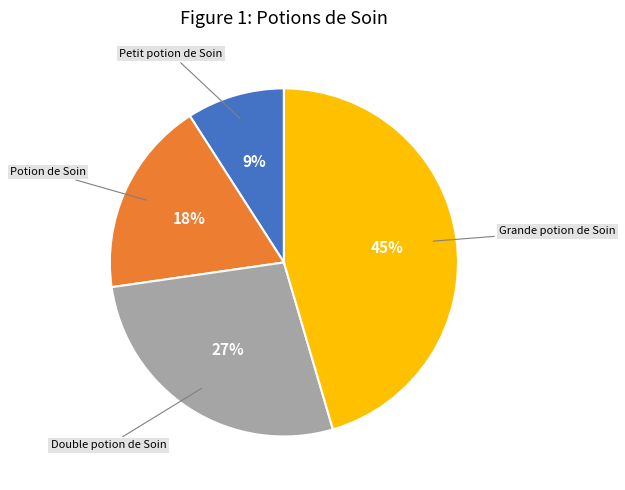

To the nearest percent, what is the average slice percentage?

25%